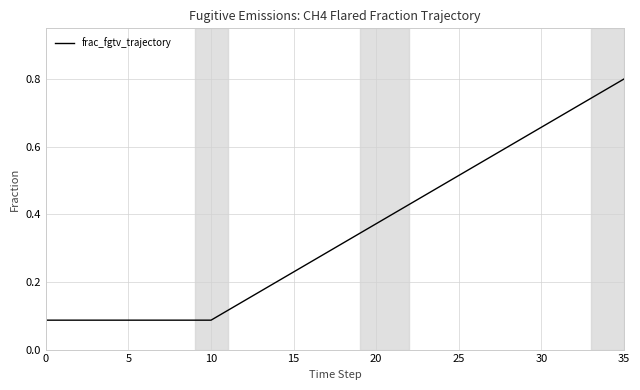

True or false: the data has more than 2 interior local peaks.

False